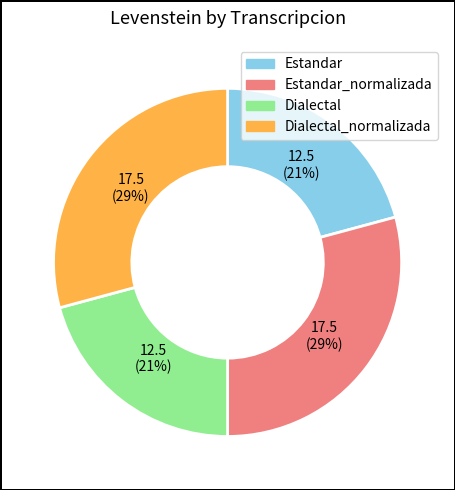

To the nearest percent, what is the average slice percentage?

25%